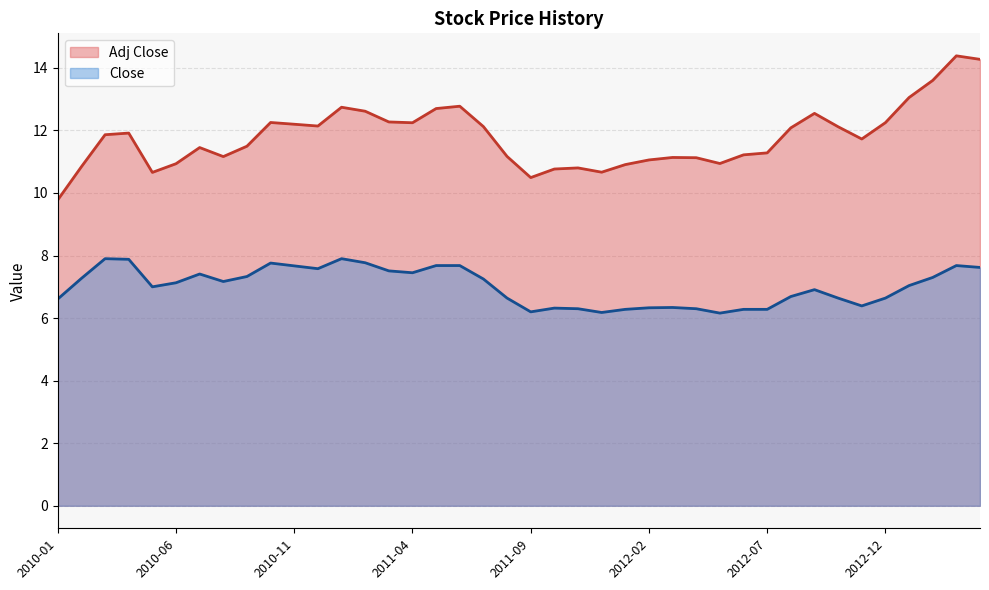

True or false: Close and Adj Close cross at least once.

False